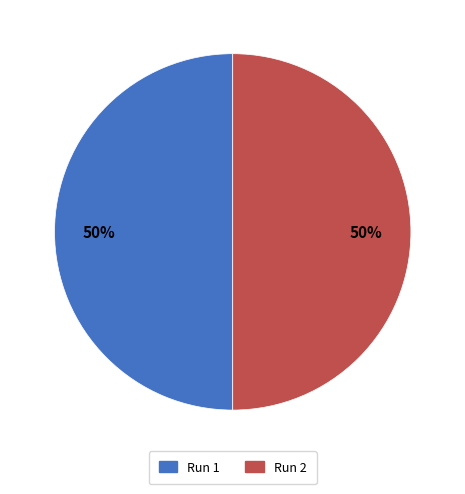

How many segments does this pie chart have?

2